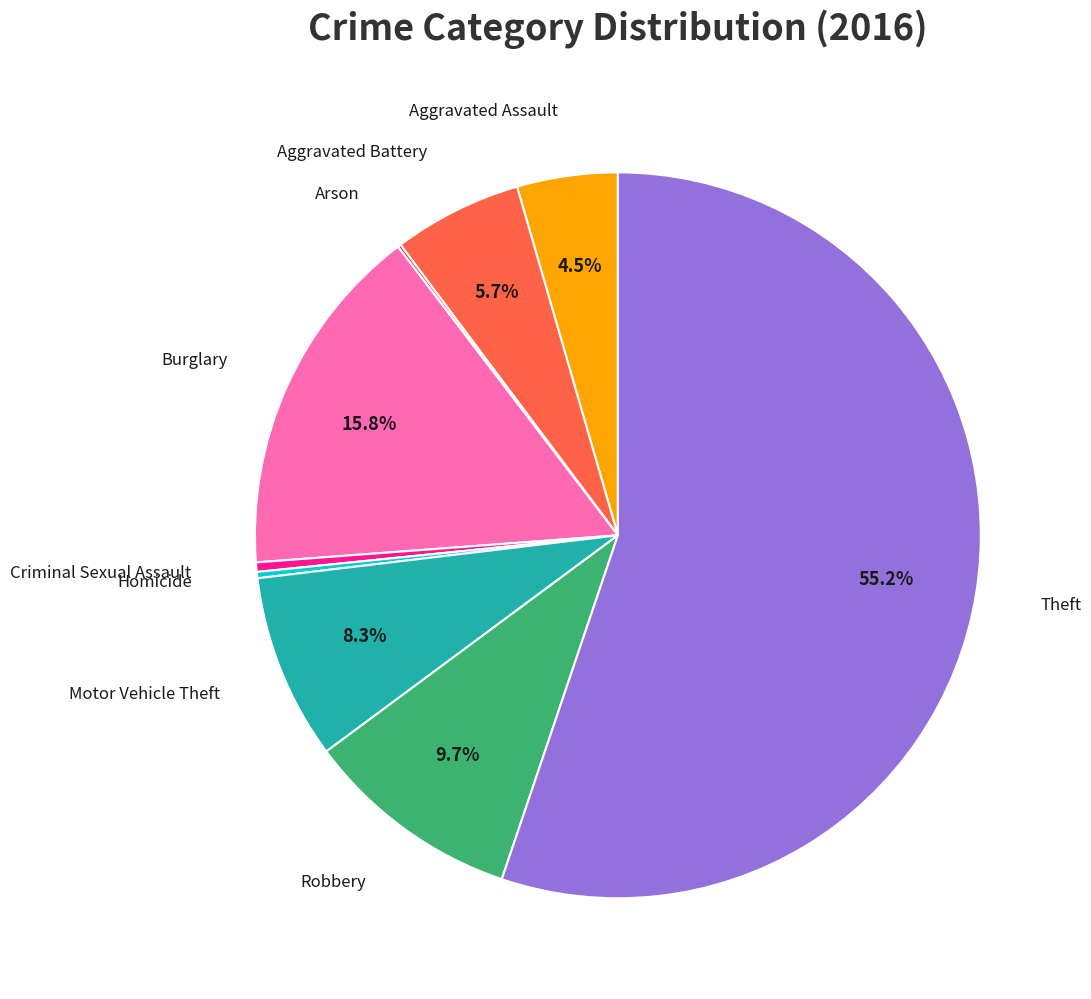

Does any single category account for the majority?

Yes